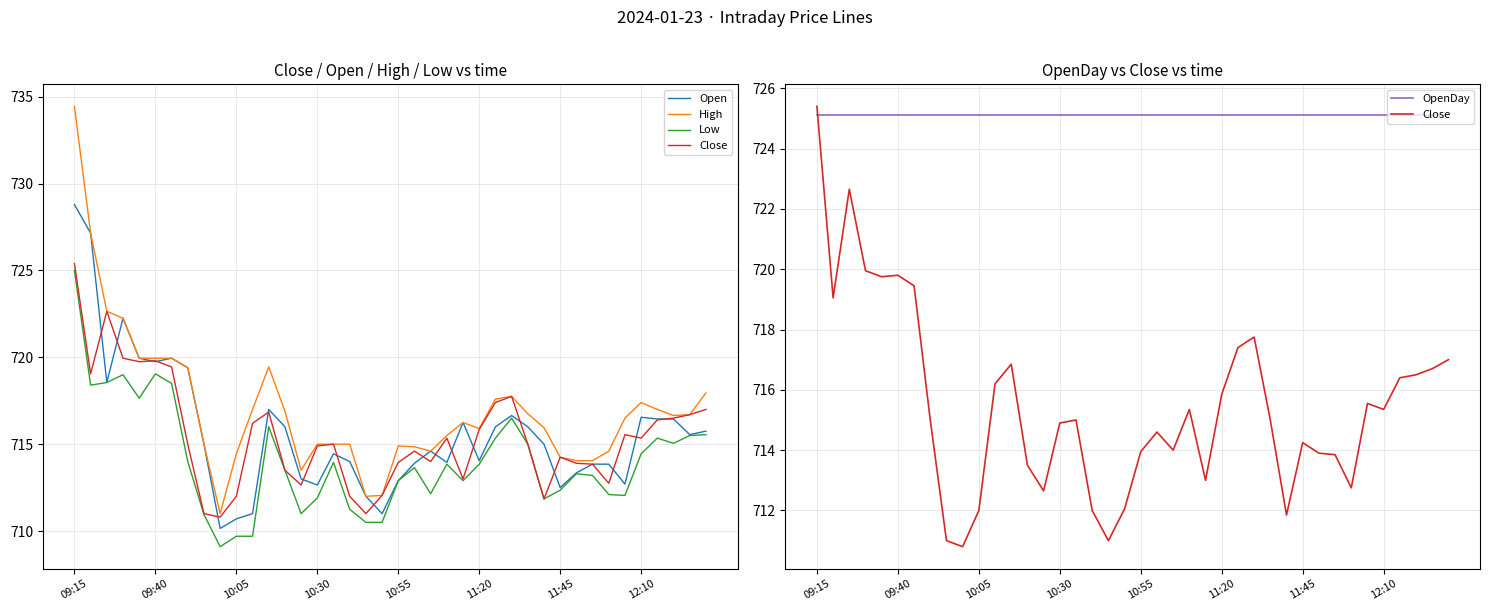

The Open series shows 715.0 at 8. True or false?

True